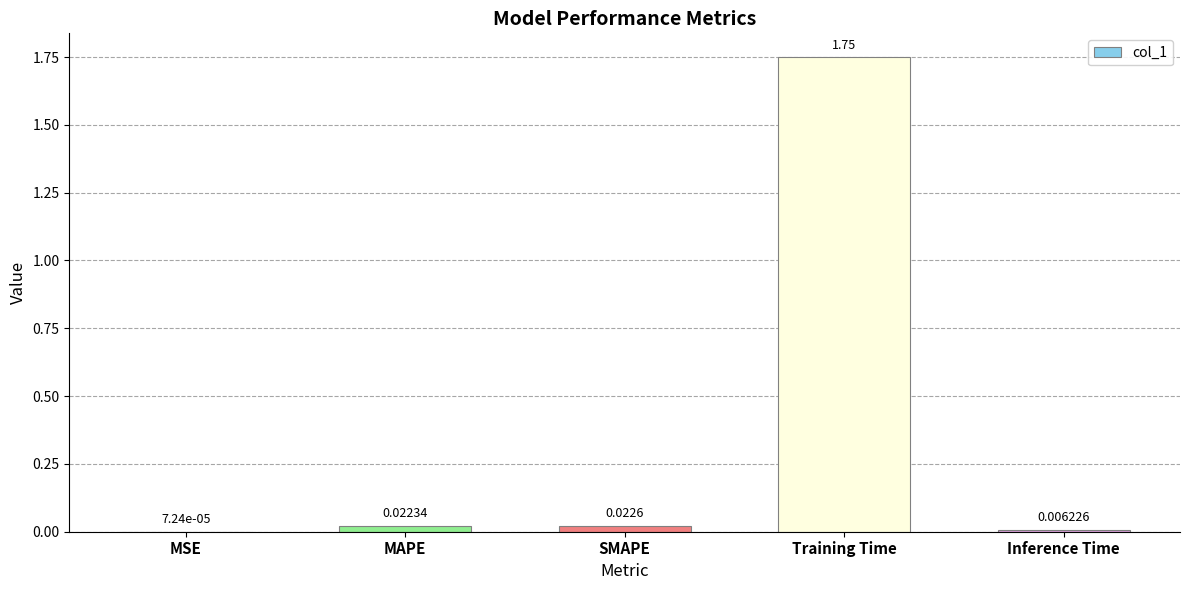

What is the change in value from Training Time to Inference Time?

-1.7